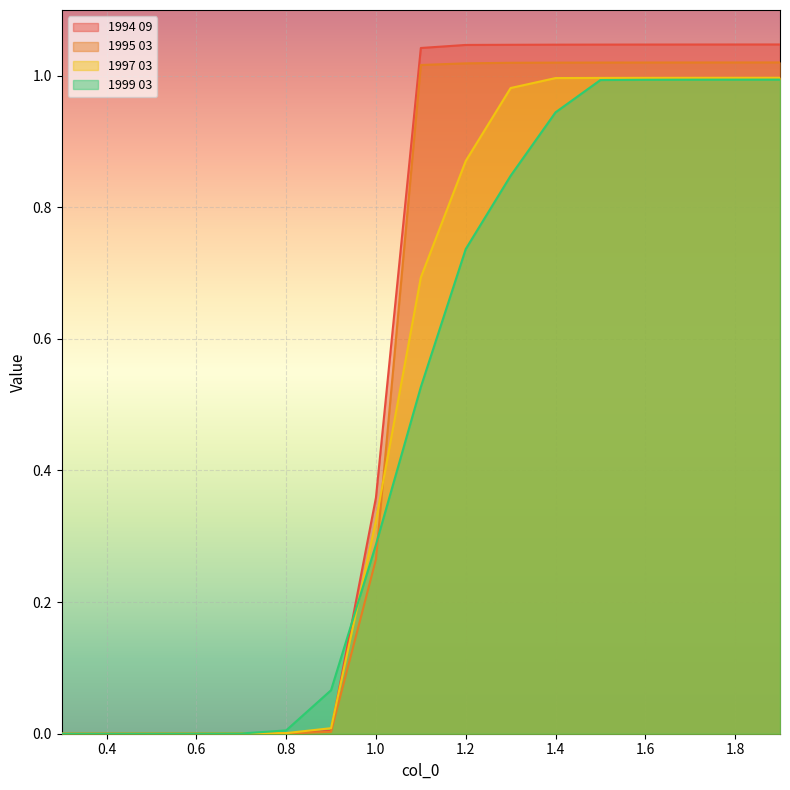

What is the difference between the second highest and second lowest values in the 1997 03 series?

1.0